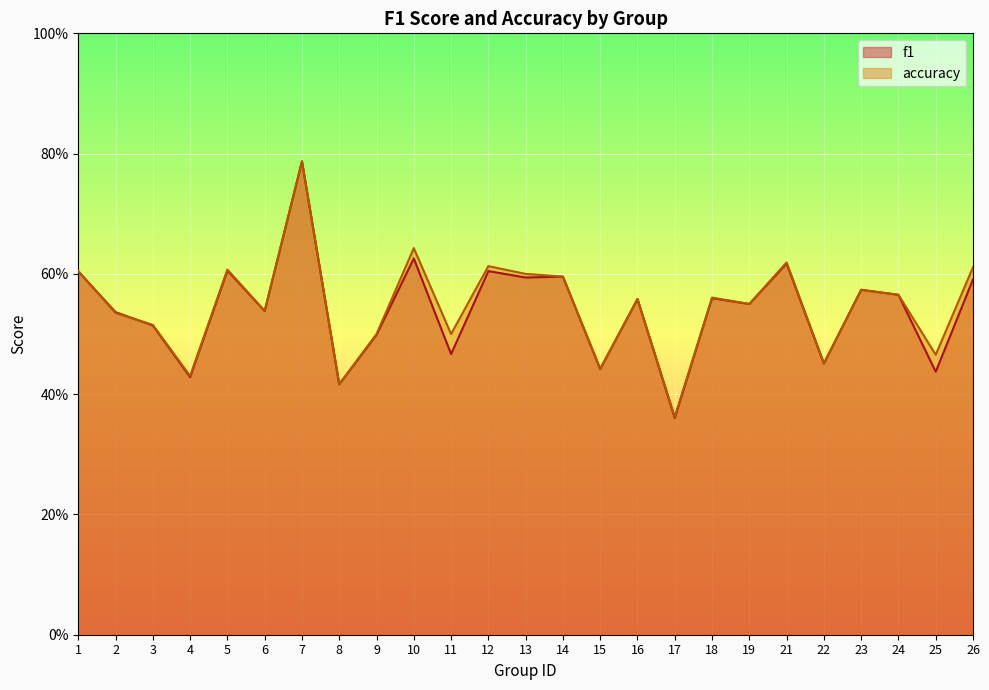

What is the difference between the second highest and second lowest values in the f1 series?

0.2